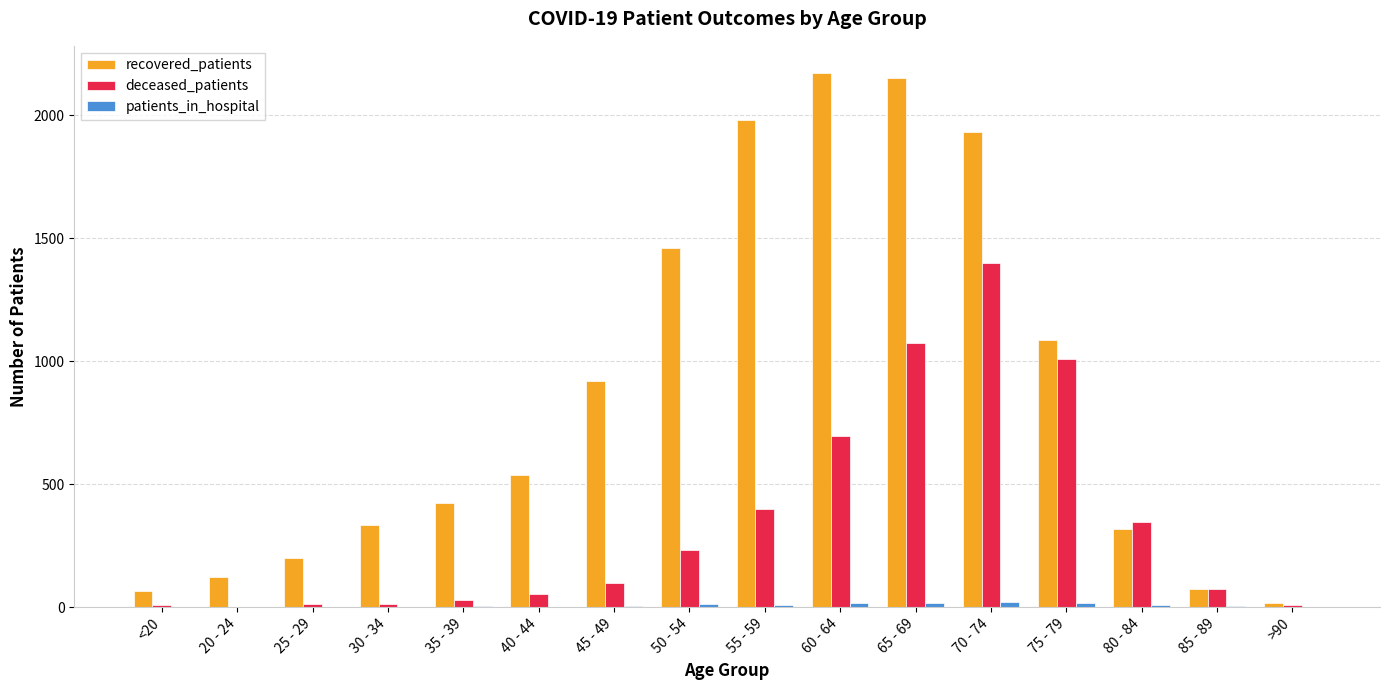

Which series has the largest total across all categories?

recovered_patients